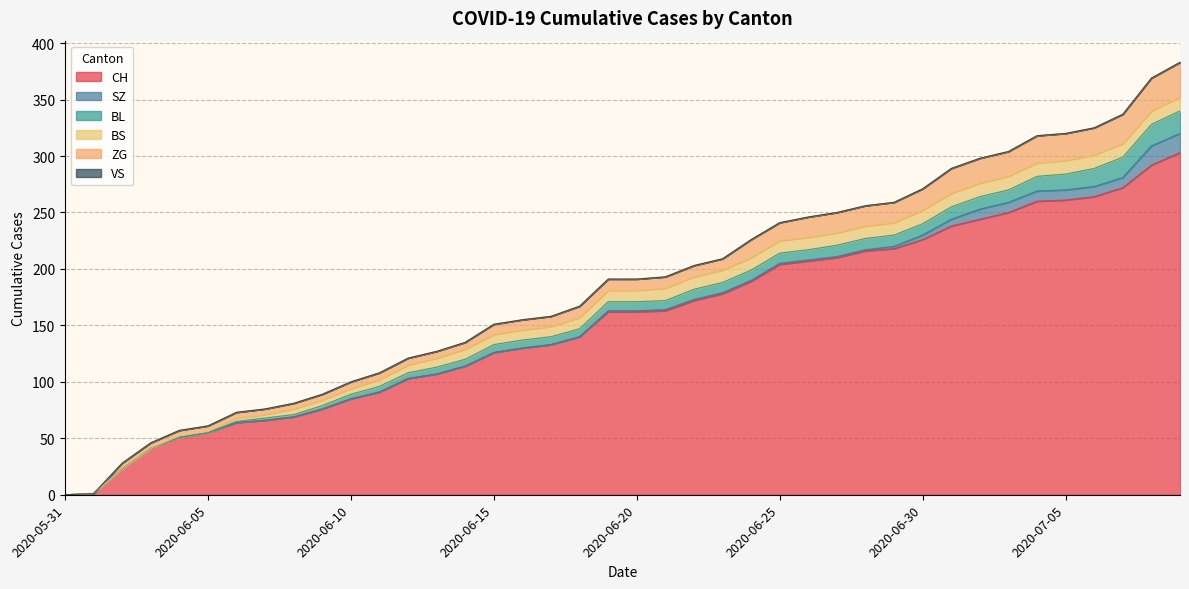

At which label is SZ closest to 8?

2020-07-02